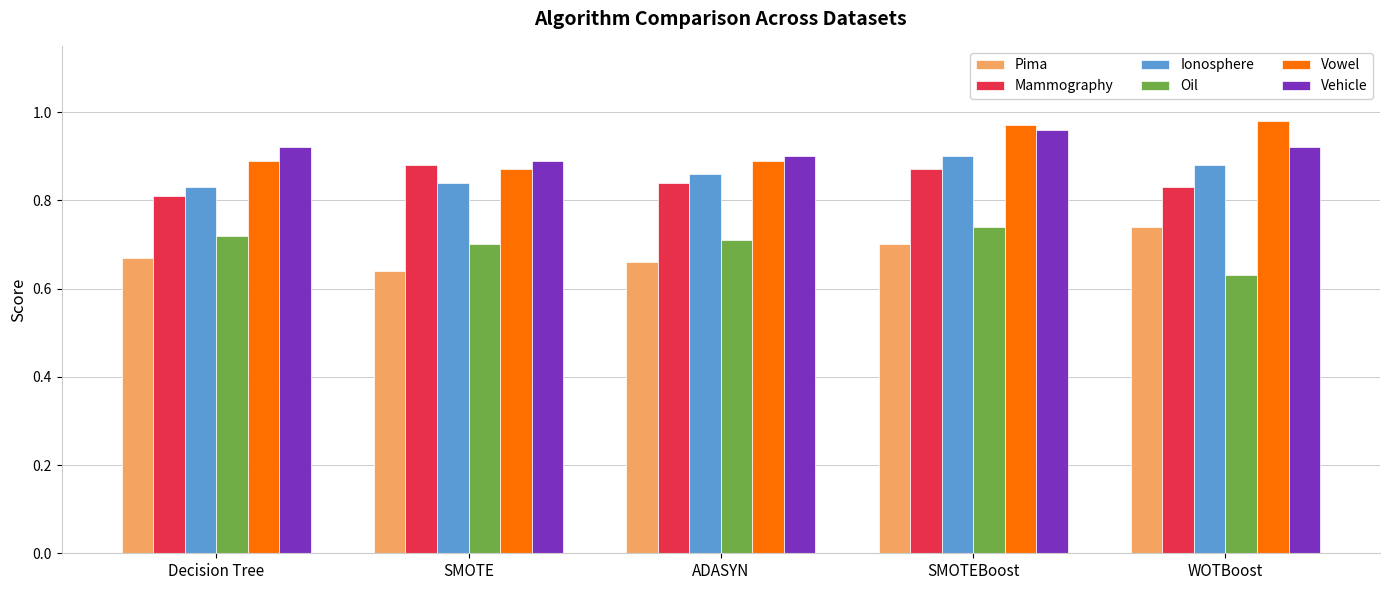

At which label does Oil reach its minimum?

WOTBoost